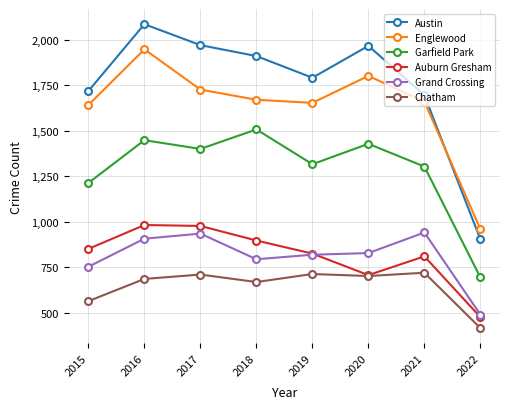

Count the number of data series in this chart.

6